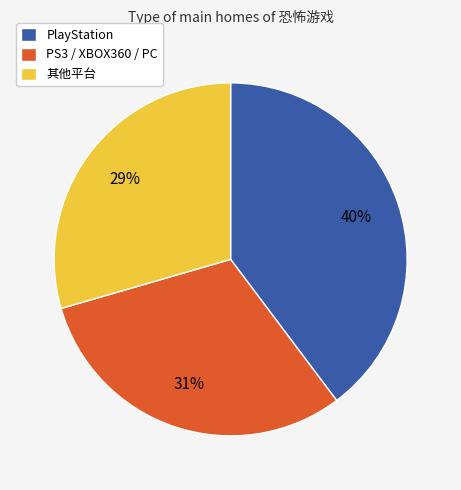

Is there any slice that represents more than half of the pie?

No